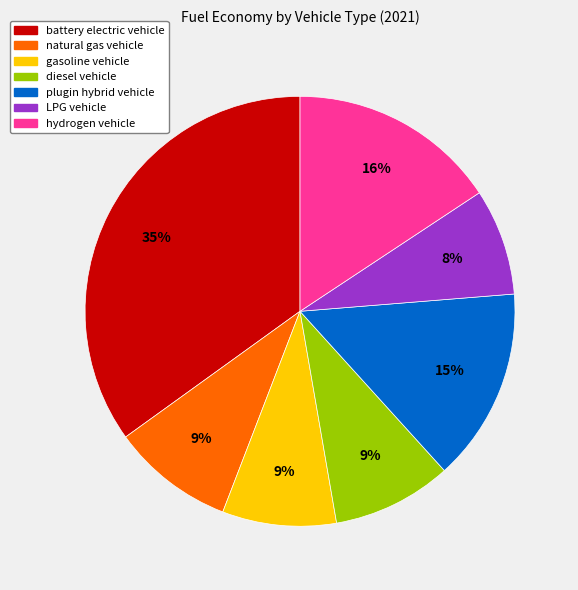

Between hydrogen vehicle and natural gas vehicle, which is larger?

hydrogen vehicle